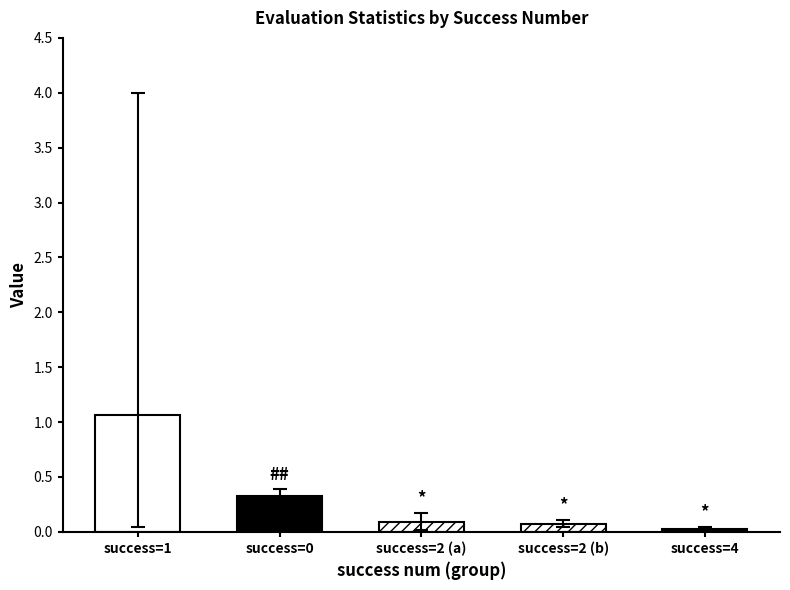

Which category has the lowest value across all series?

4